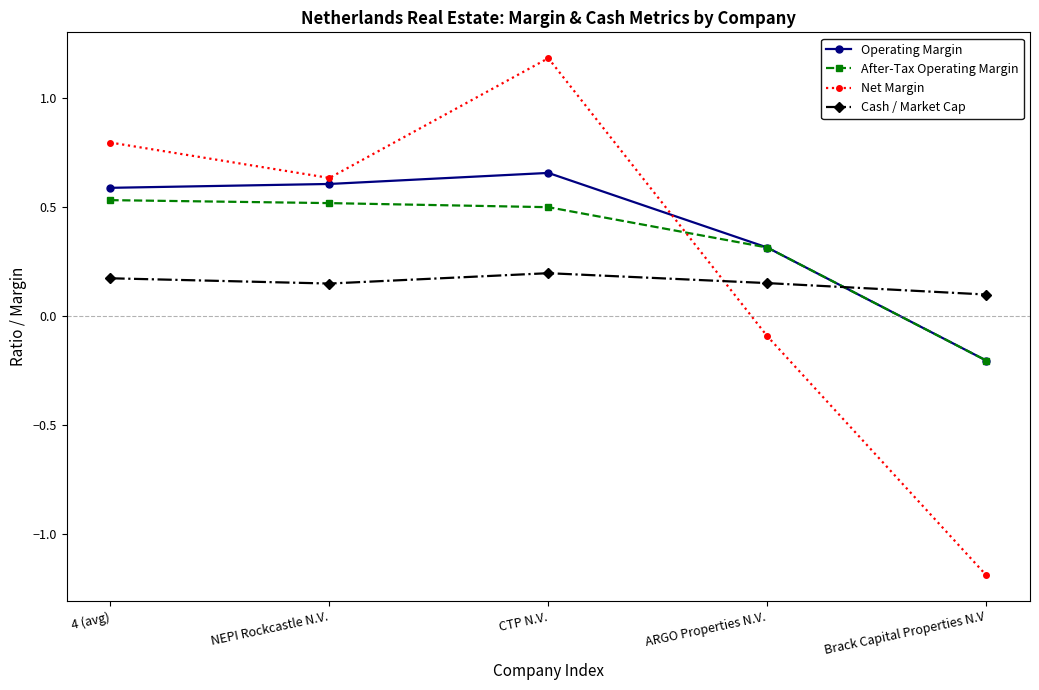

Is it true that Operating Margin equals 0.4 at ARGO Properties N.V.?

False